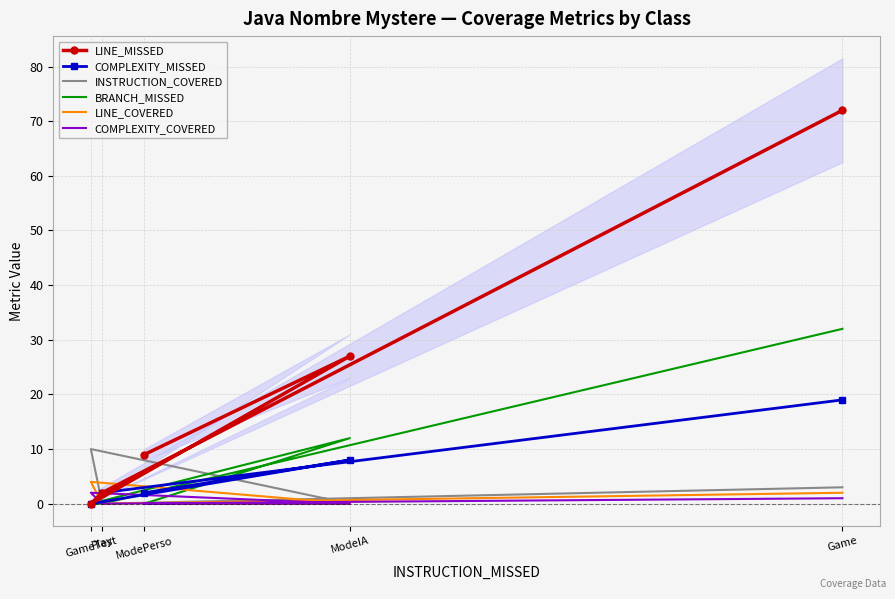

What is the difference between the maximum and minimum values in the LINE_COVERED series?

4